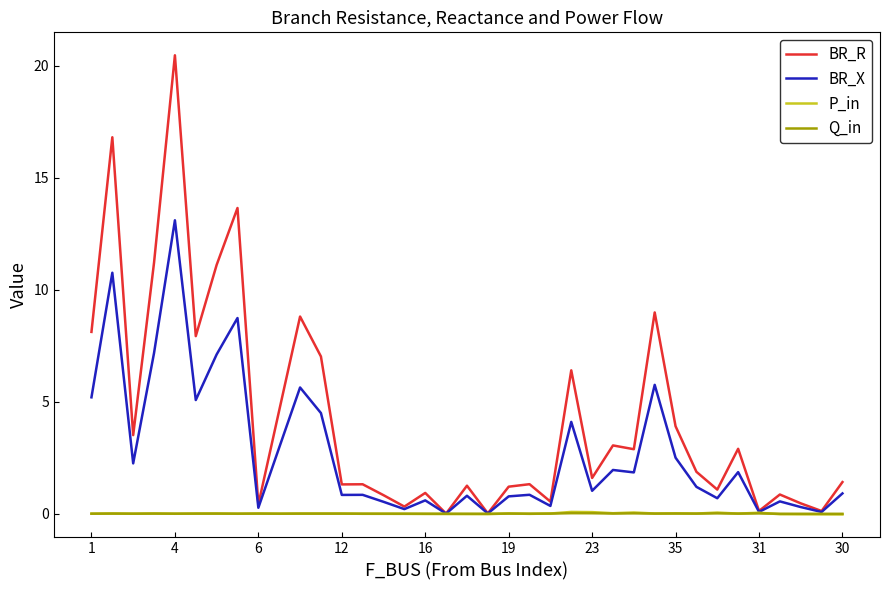

Which series has the largest range (max minus min)?

BR_R